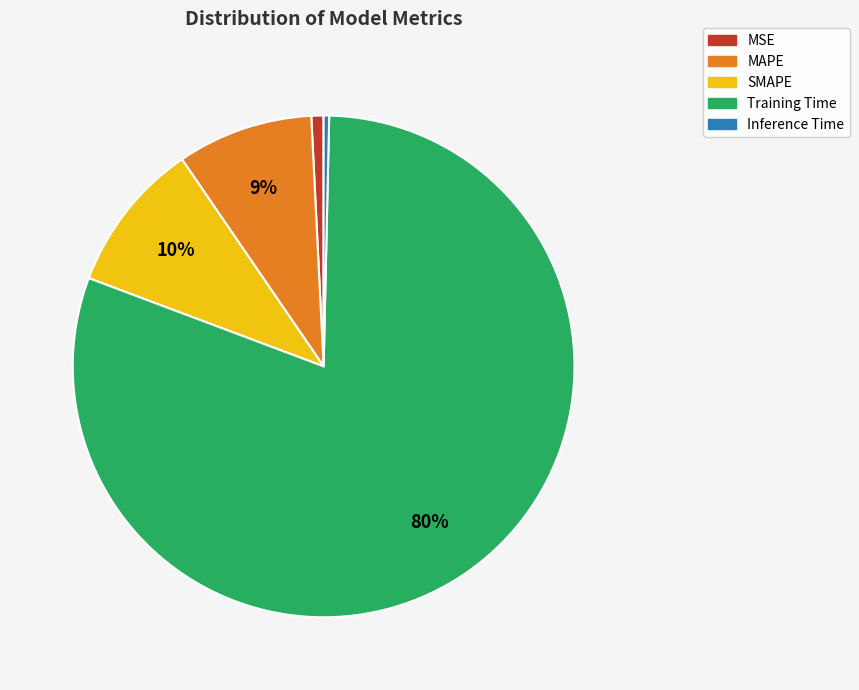

The Inference Time slice represents 12% of the pie. True or false?

False